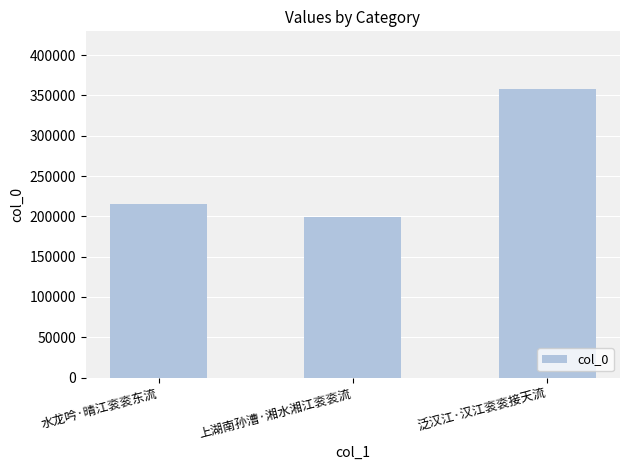

The value at 水龙吟·晴江衮衮东流 is 215850. True or false?

True